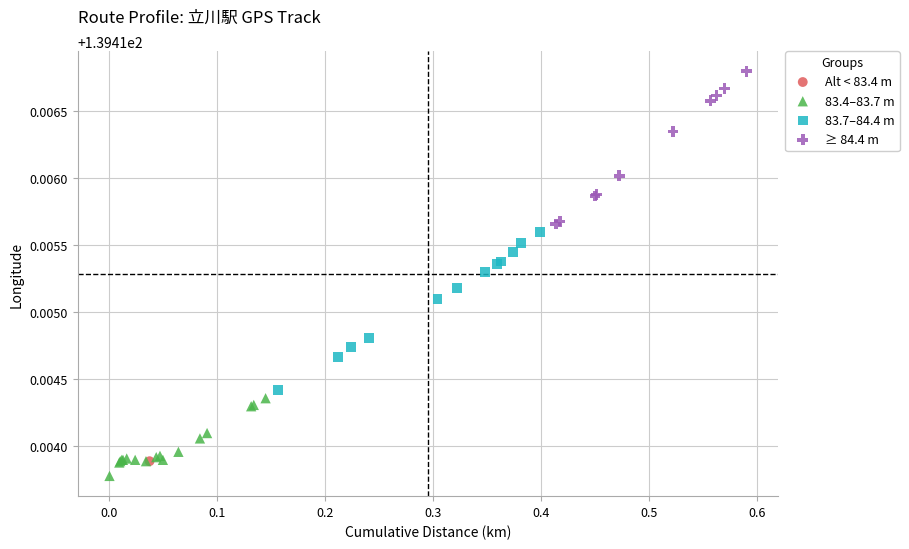

What are all the series names shown in the legend?

Alt < 83.4 m, 83.4–83.7 m, 83.7–84.4 m, ≥ 84.4 m